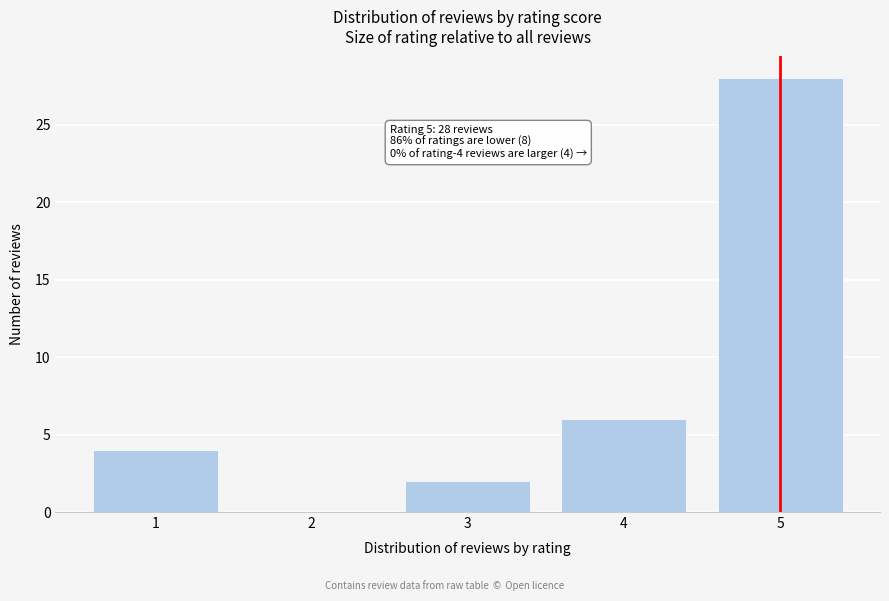

Reading right to left, extract all data points from this chart.

5=28	4=6	3=2	2=0	1=4